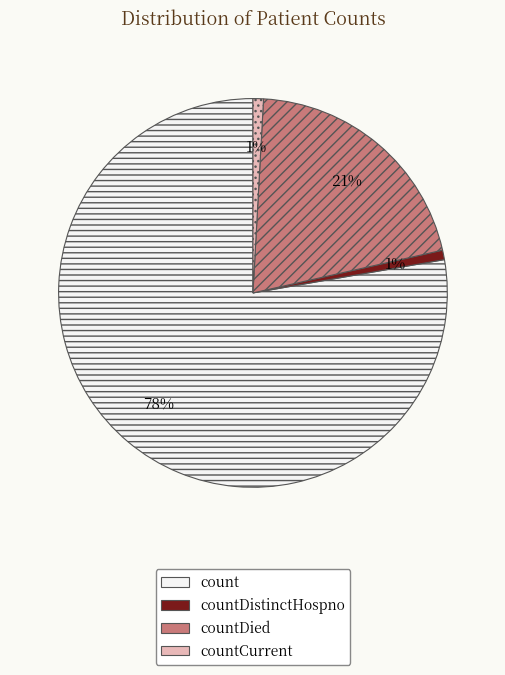

To the nearest percent, what is the average slice percentage?

25%